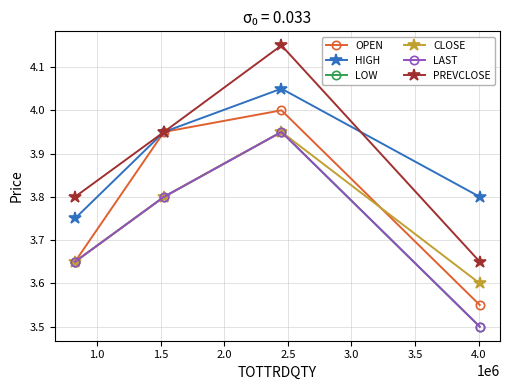

Does the chart have visible grid lines?

Yes